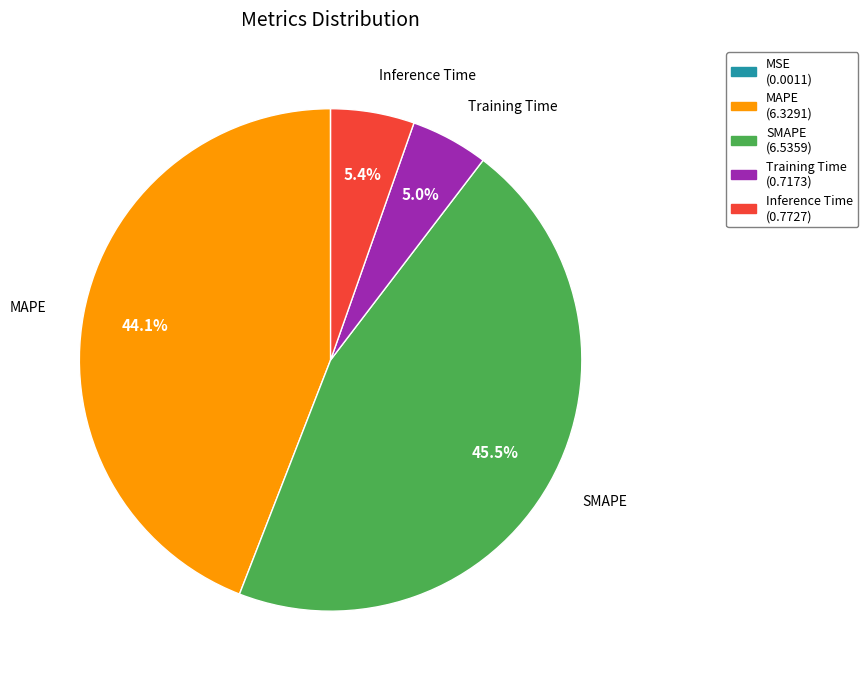

Which category has the biggest portion of the pie?

SMAPE